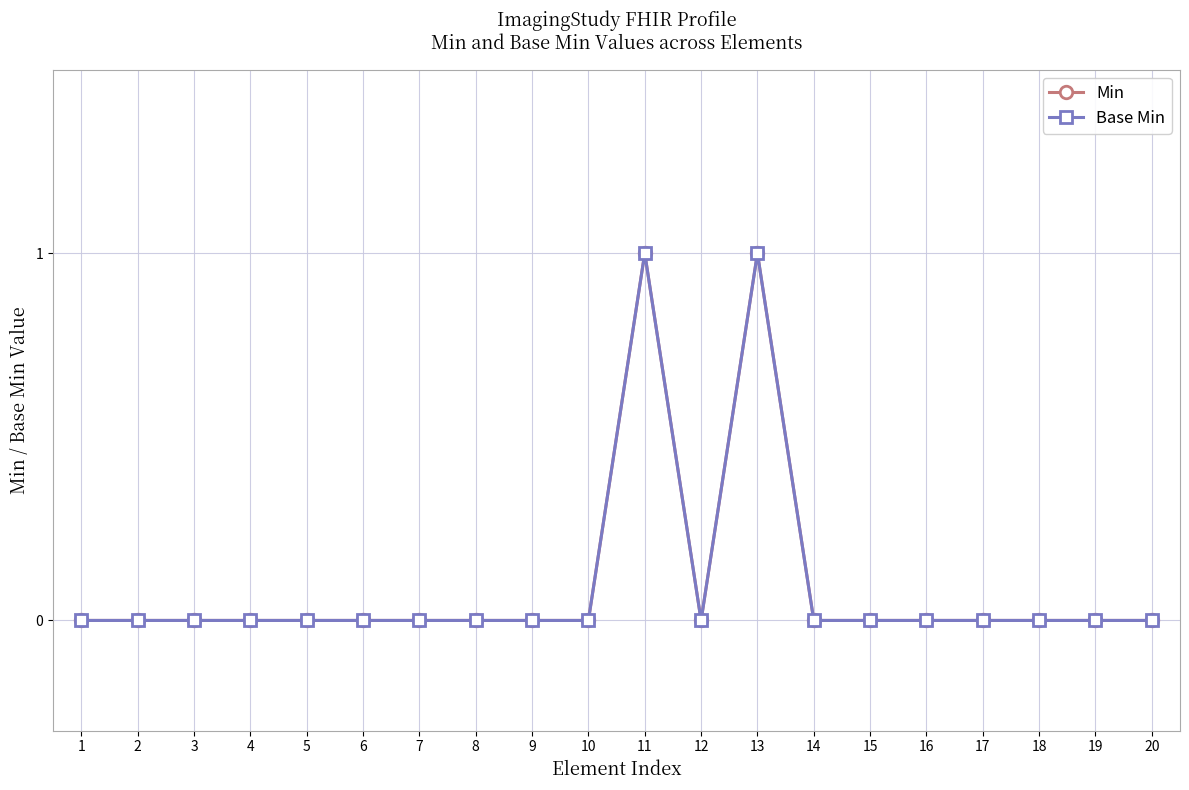

Is the value of Base Min at 8 greater than the value of Min at 4?

No